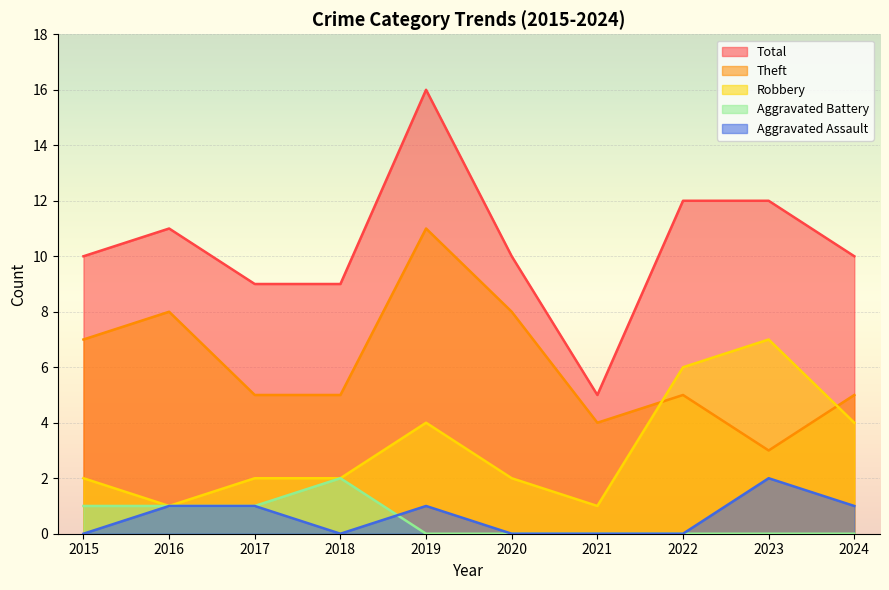

Where is the first local minimum for Theft?

2021